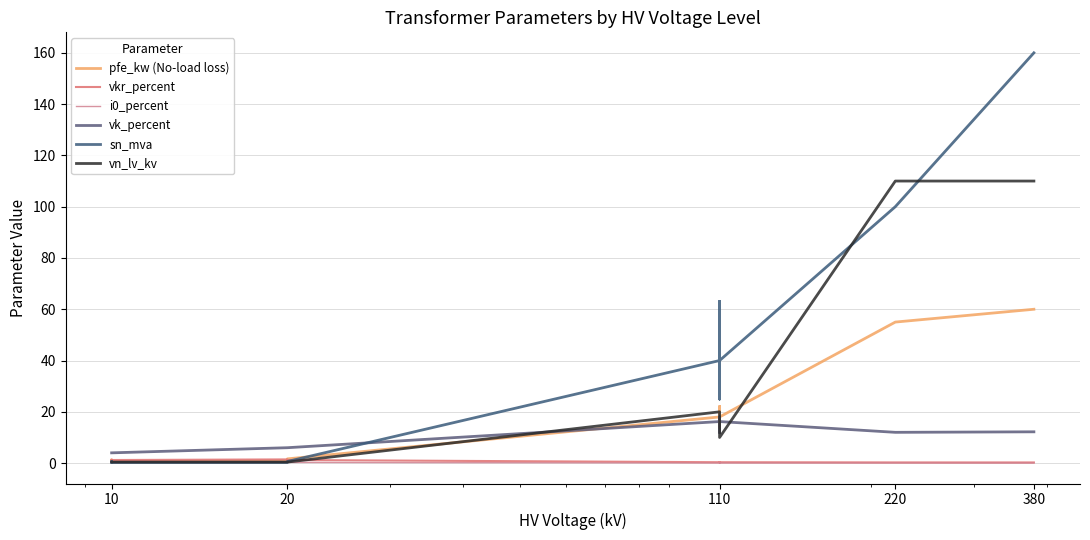

What is the average value of the vk_percent series?

10.5